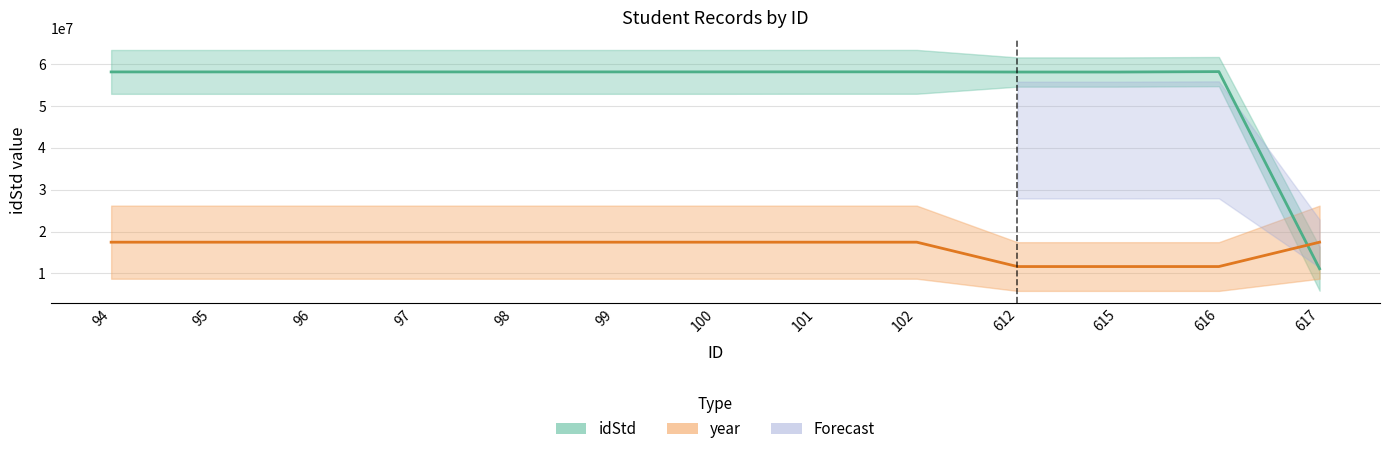

Is the value of idStd at 617 greater than the value of year at 612?

No